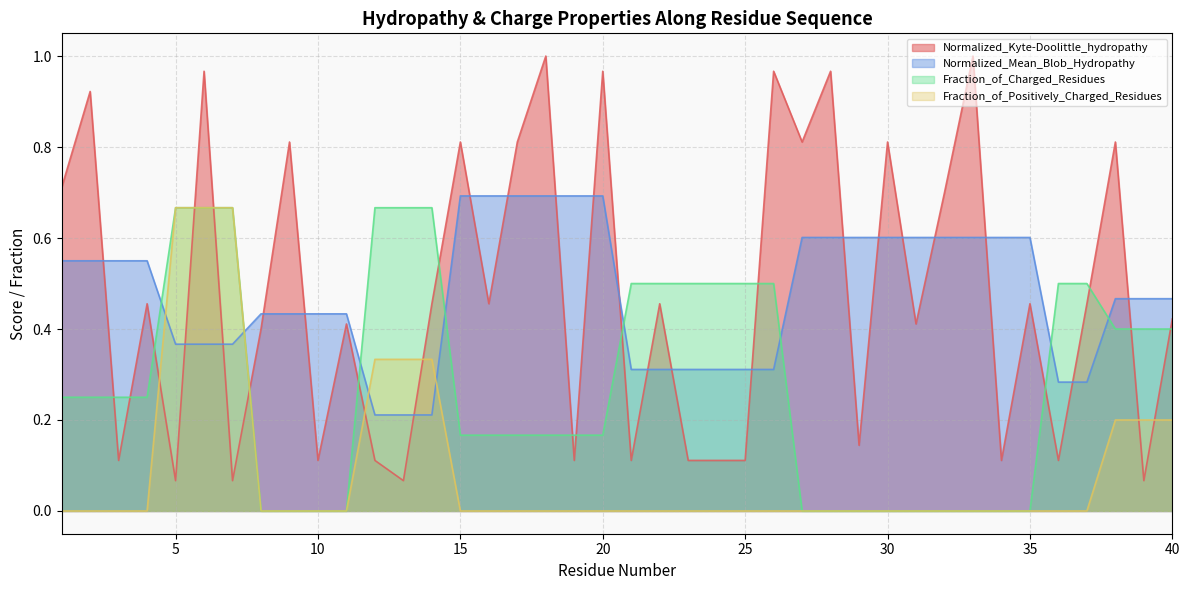

What is the value of the Normalized_Kyte-Doolittle_hydropathy point at the 37th from the left?

0.5